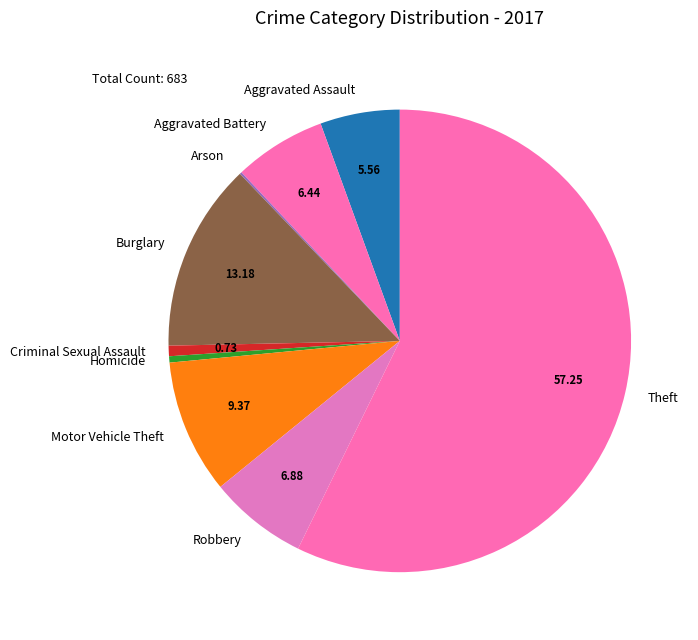

Which category has the biggest portion of the pie?

Theft